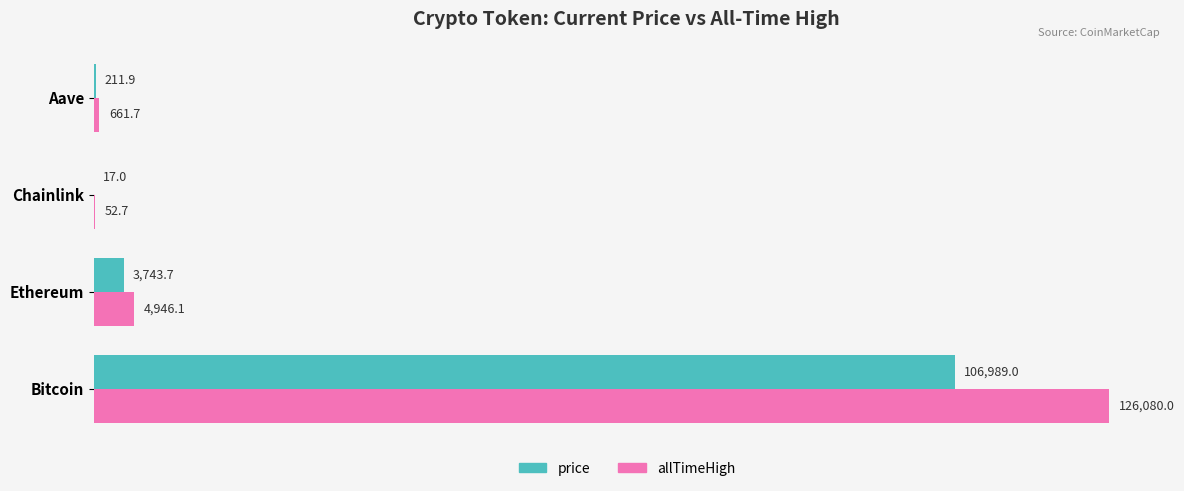

What is the sum of the allTimeHigh values at Ethereum and Bitcoin?

131026.1